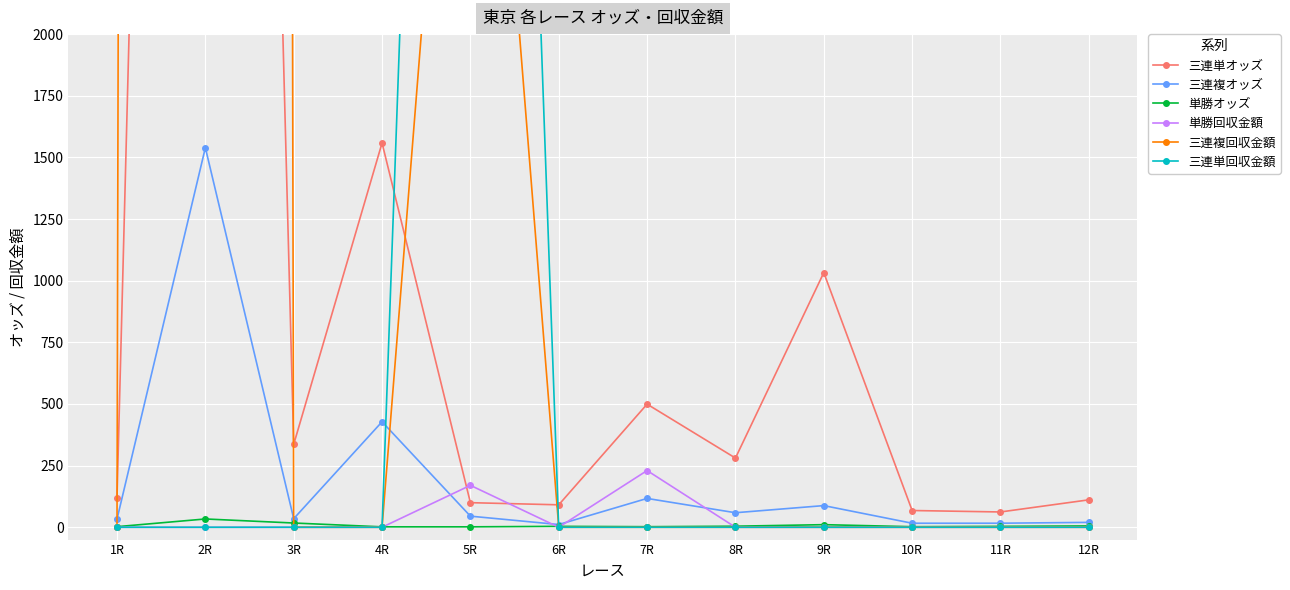

What is the total value across all series at 3R?

388.0